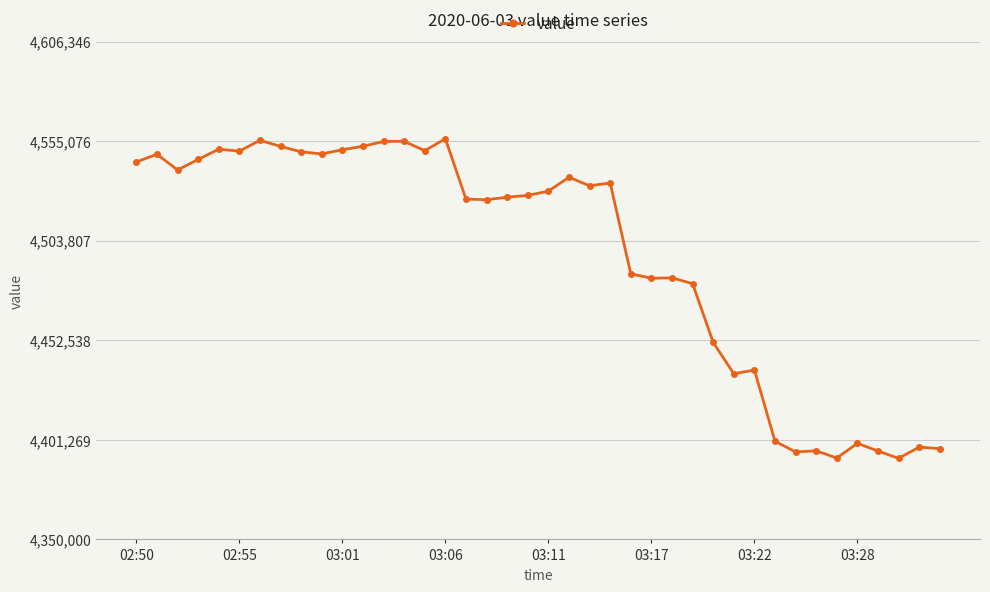

What is the difference between the second highest and minimum values?

163766